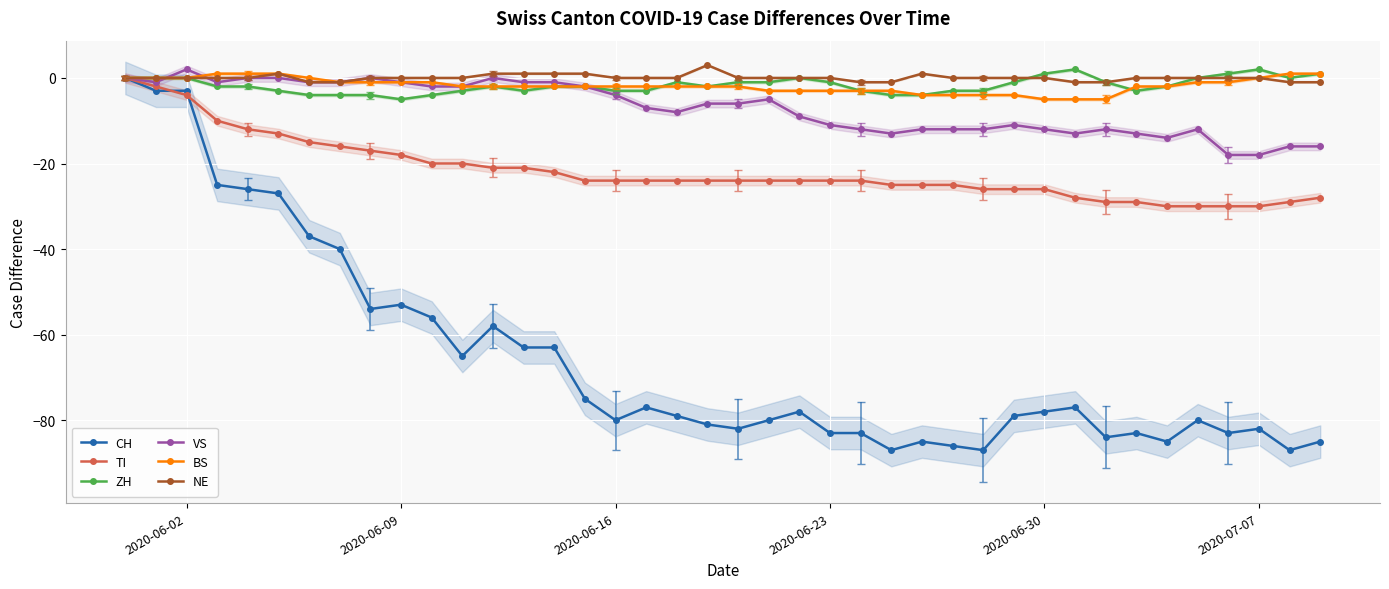

What is the lowest value of the ZH series?

-5